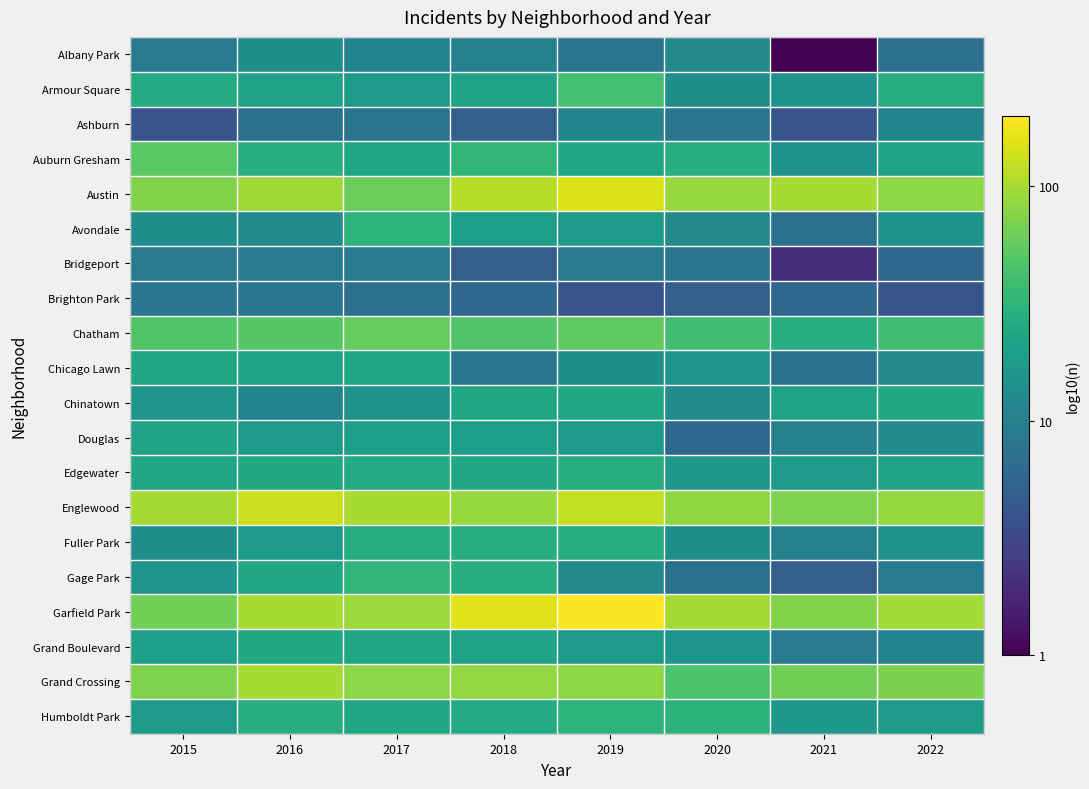

How many categories are shown in the chart?

8